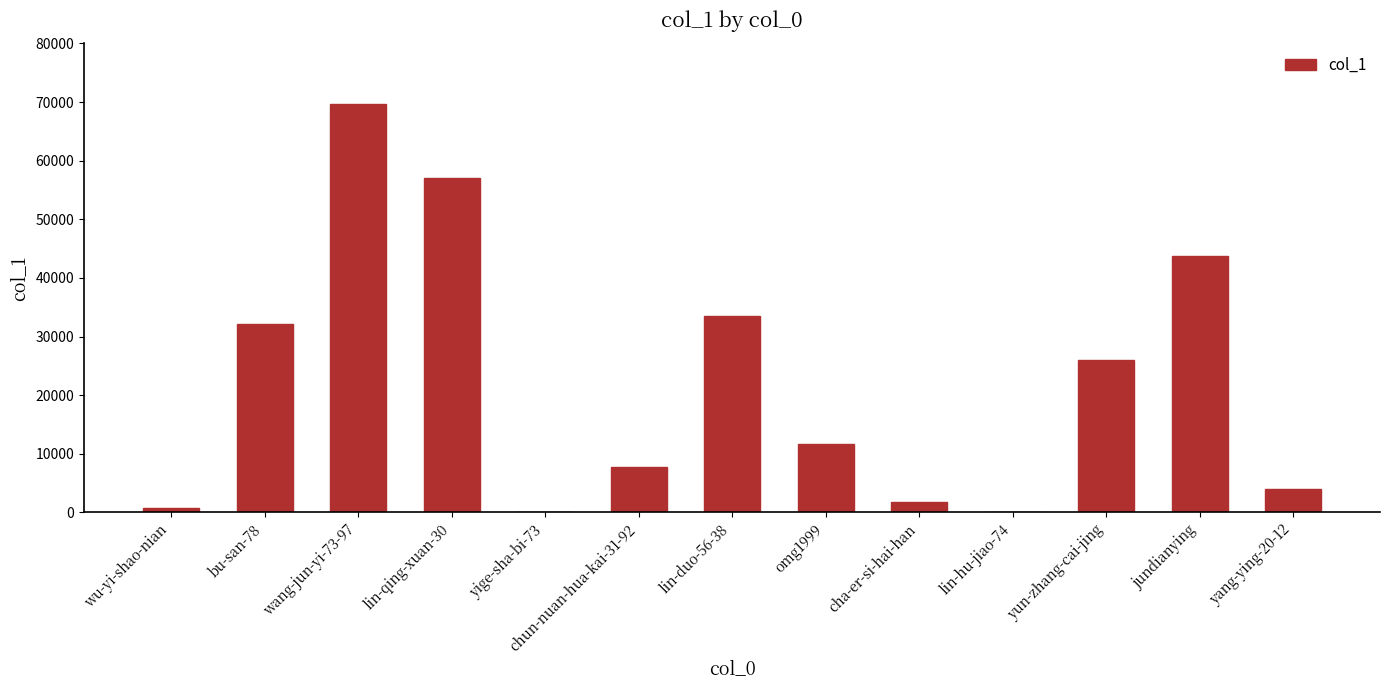

True or false: the data shows 1789 at cha-er-si-hai-han.

True